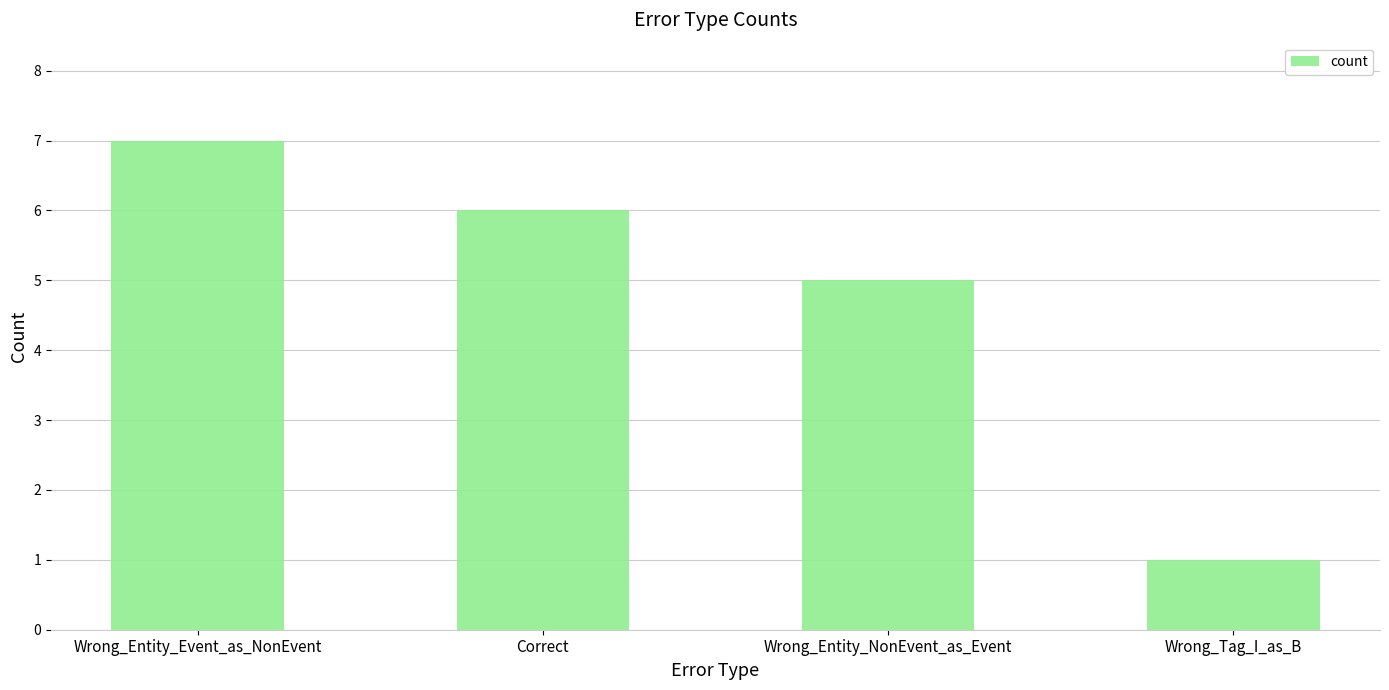

Rank the categories by value from lowest to highest.

Wrong_Tag_I_as_B, Wrong_Entity_NonEvent_as_Event, Correct, Wrong_Entity_Event_as_NonEvent